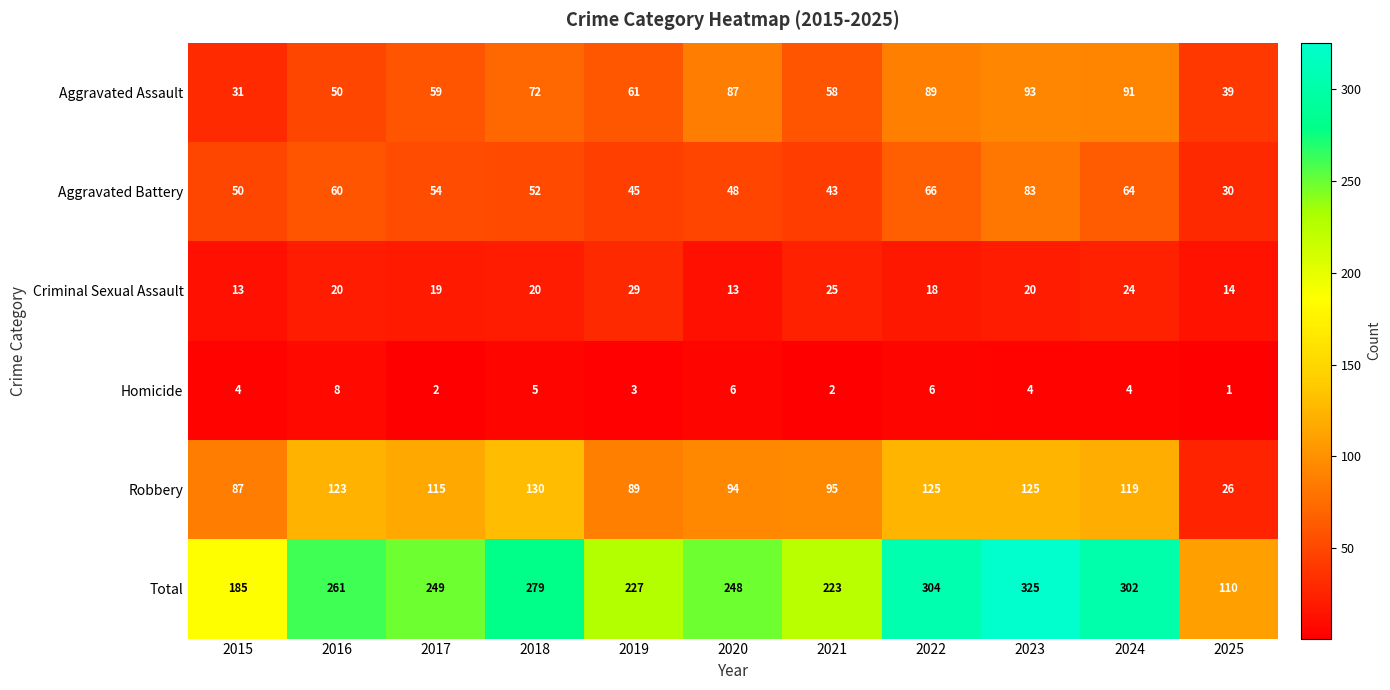

What is the spread (max minus min) of values at 2018?

274